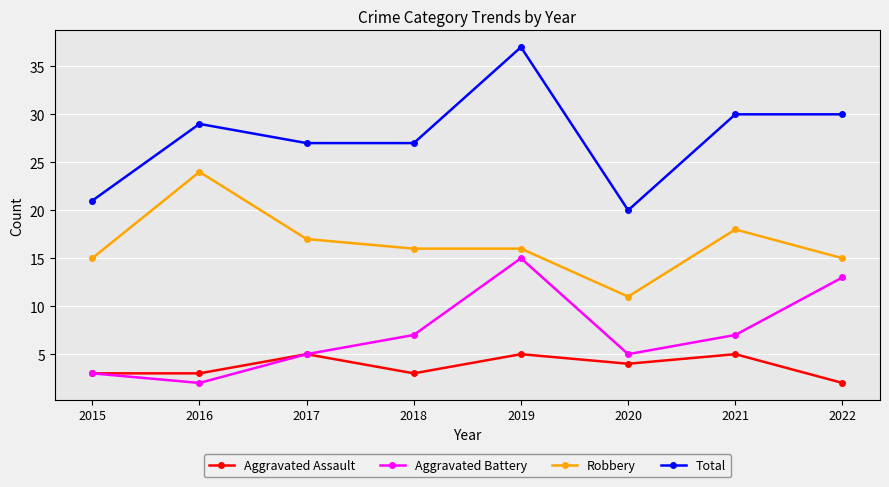

Rank the series by their maximum value, from highest to lowest.

Total, Robbery, Aggravated Battery, Aggravated Assault